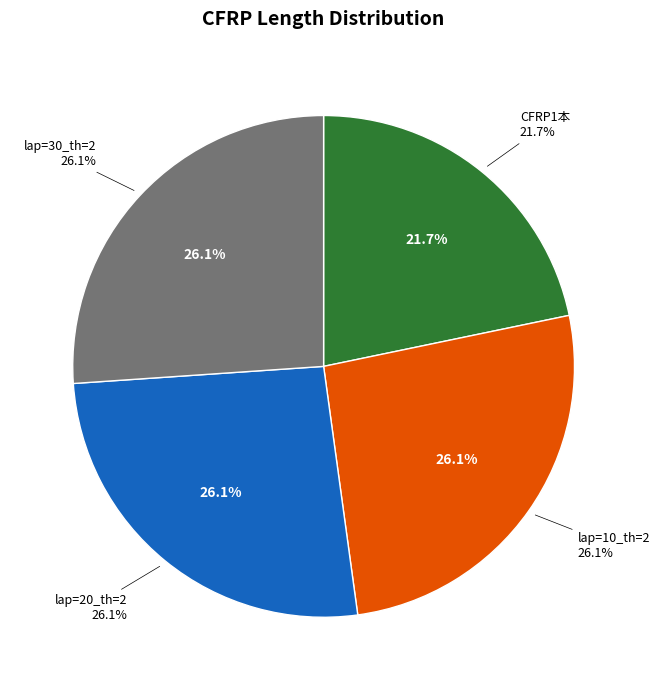

Which has a higher value, CFRP2本_lap=30/thickness=2 or CFRP1本?

CFRP2本_lap=30/thickness=2